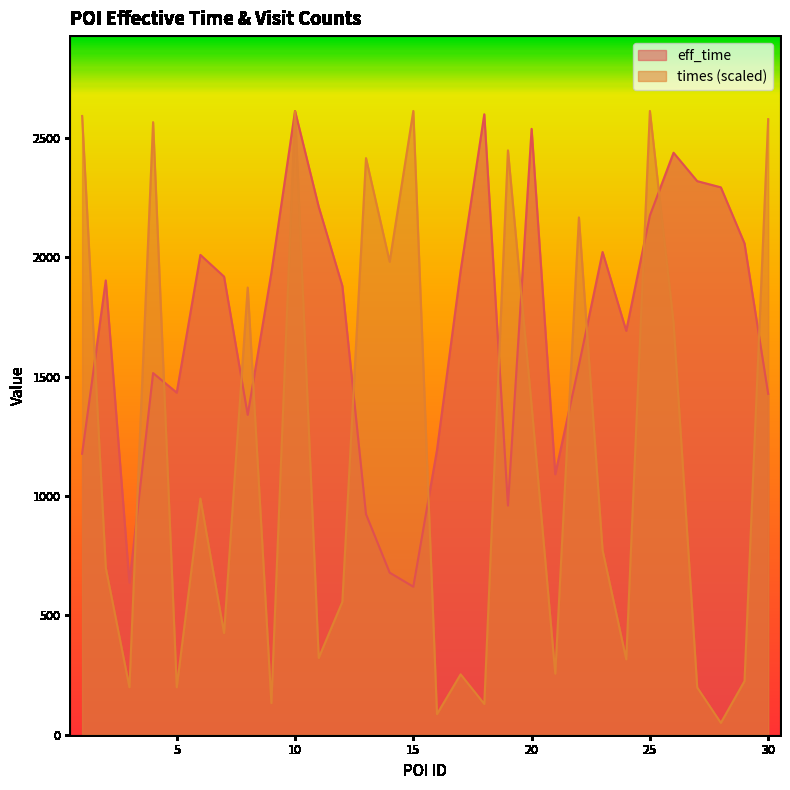

What are all the series names shown in the legend?

eff_time, times (scaled)